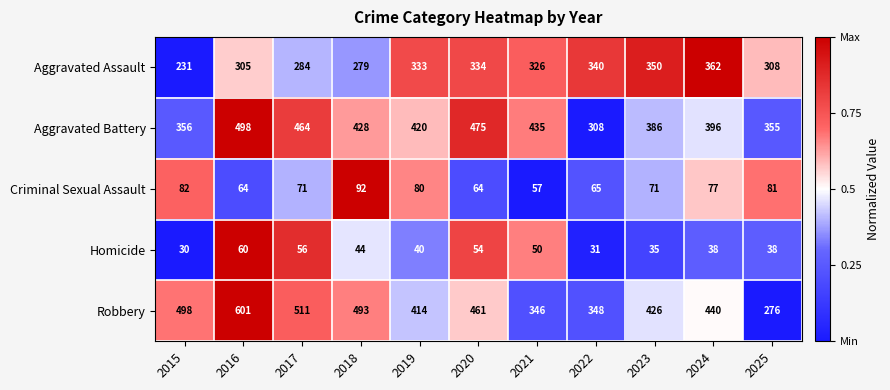

True or false: Robbery has a value of 275 at 2017.

False